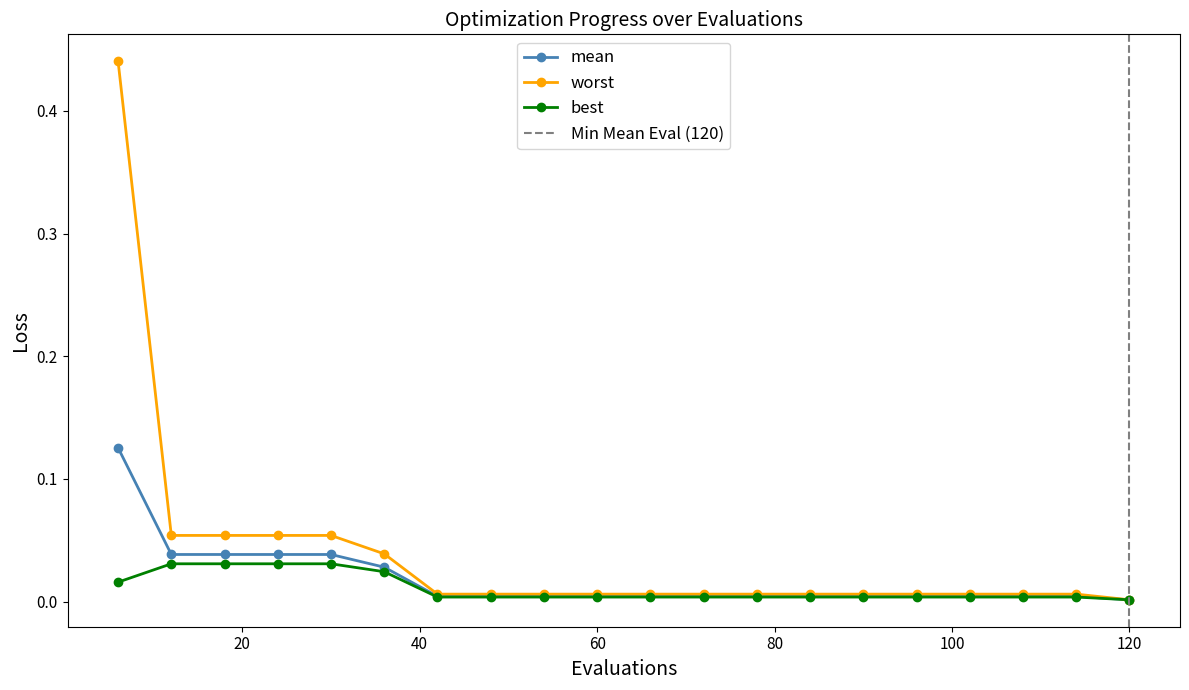

At which category is the sum across all series the highest?

6